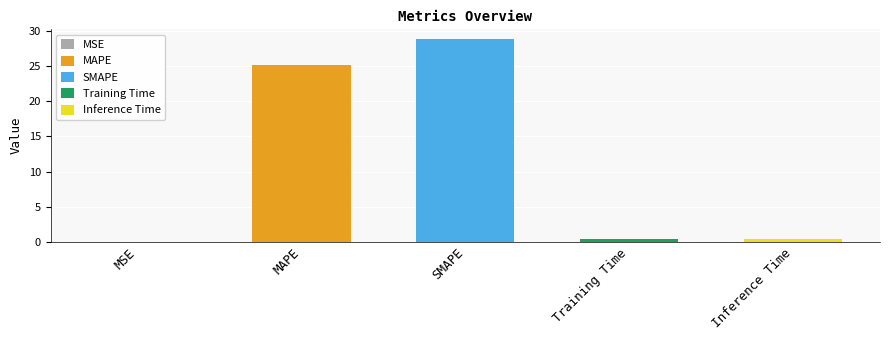

List the labels in order of value, largest first.

SMAPE, MAPE, Inference Time, Training Time, MSE